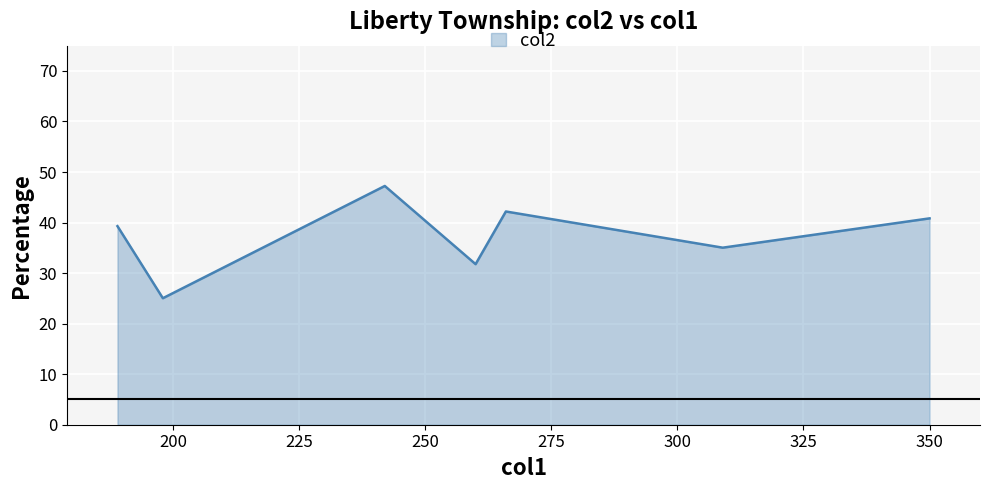

What is the difference between the maximum and second lowest values?

15.5